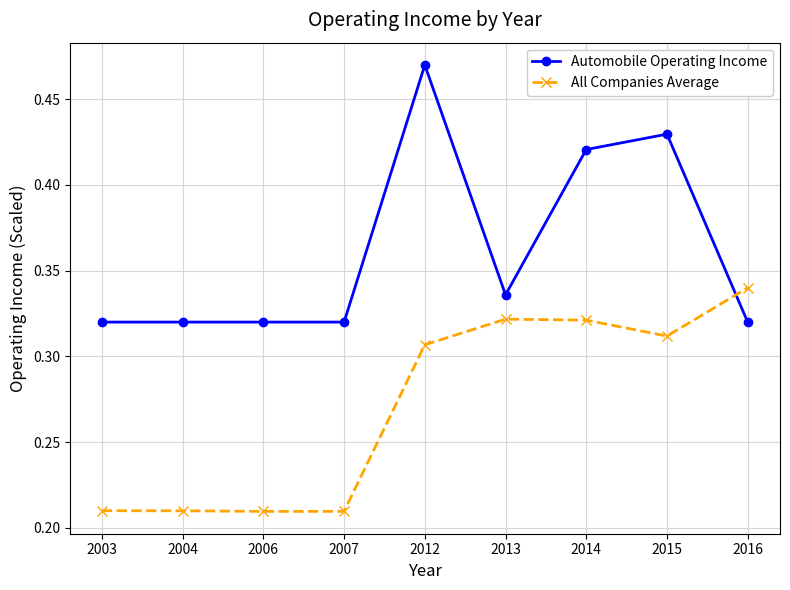

Which category has the highest value in the All Companies Average series?

2016